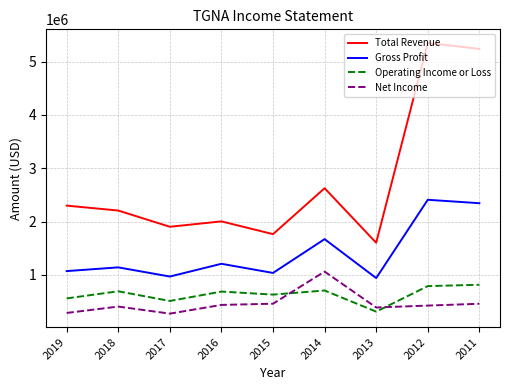

What is the total value across all series at 2015?

3891300